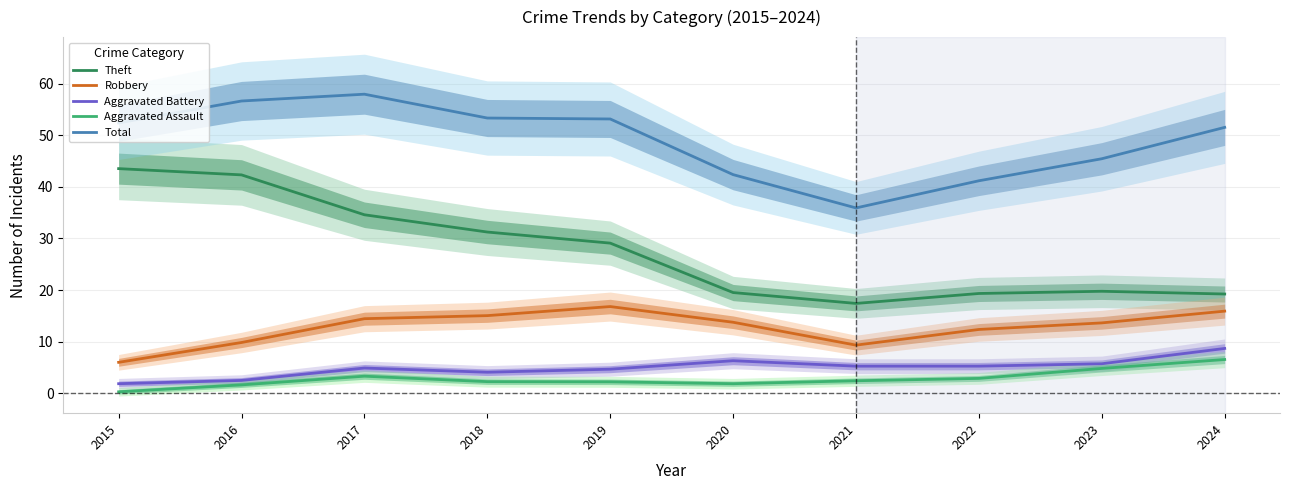

Does the chart display data point markers on the line(s)?

No